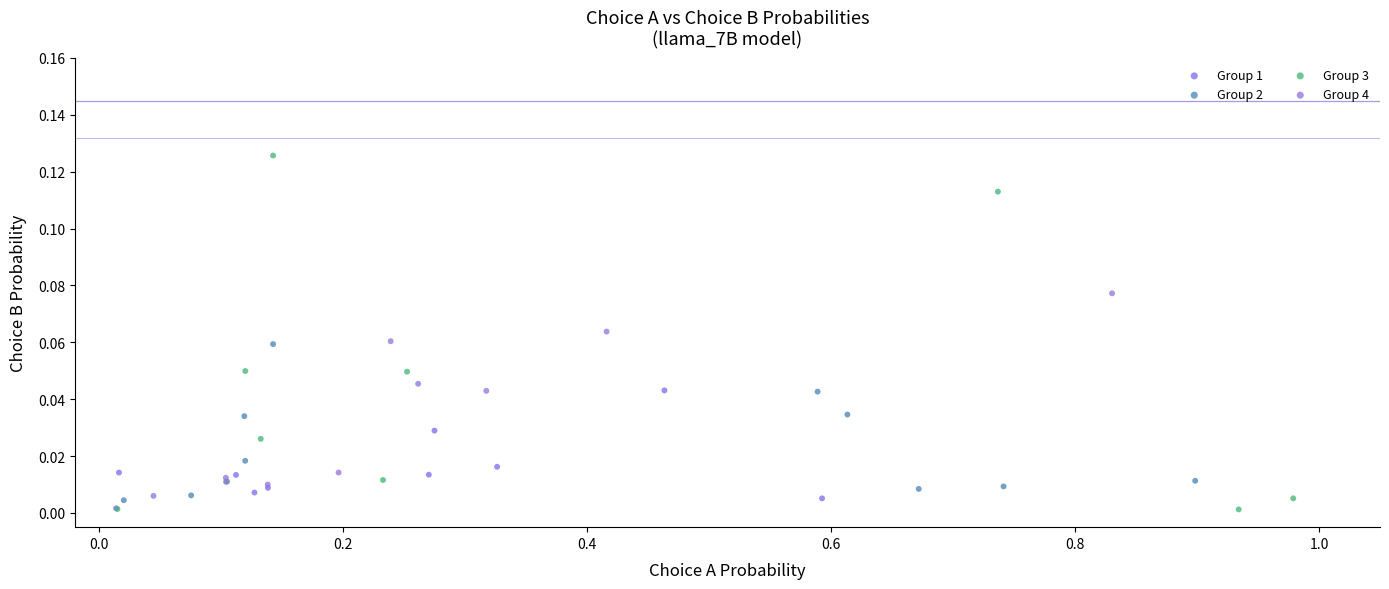

Which series has the widest spread of Y values?

Group 3